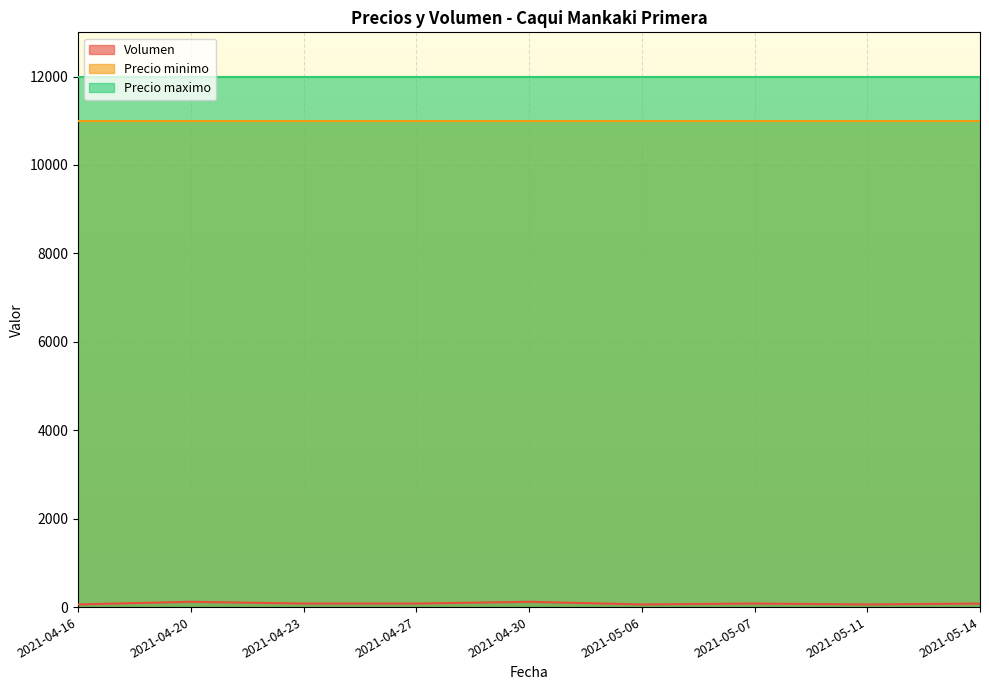

How many series are shown in this chart?

3